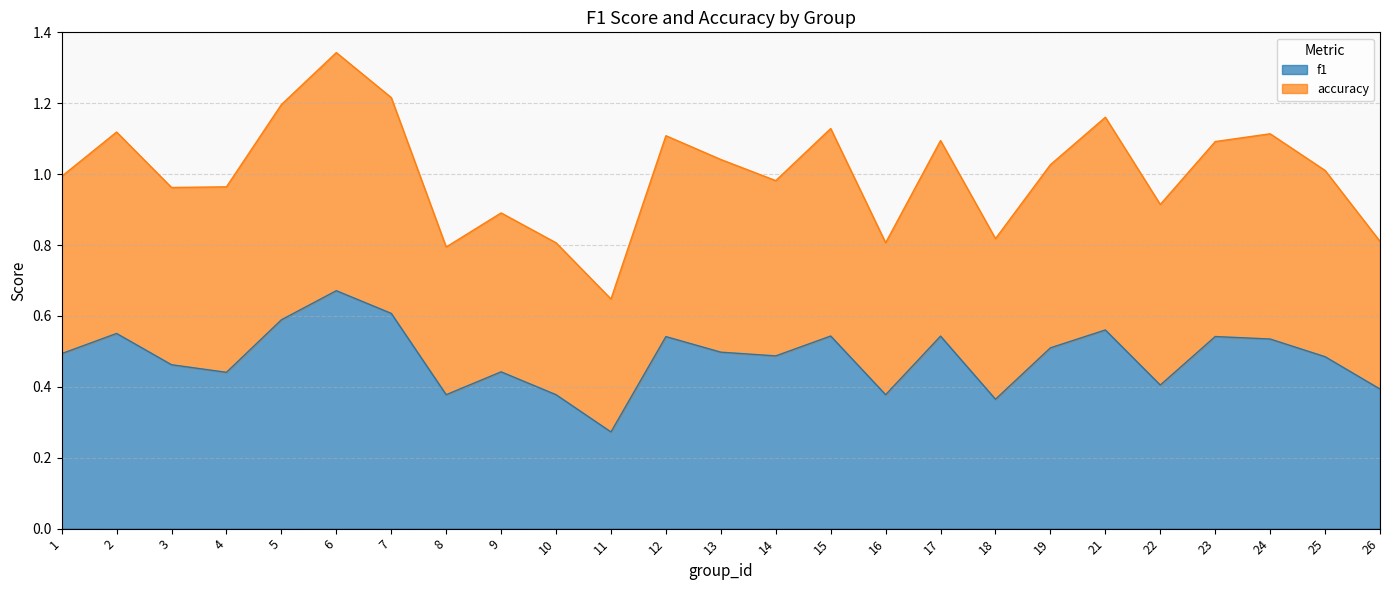

Where is f1 nearest to the value 0?

11